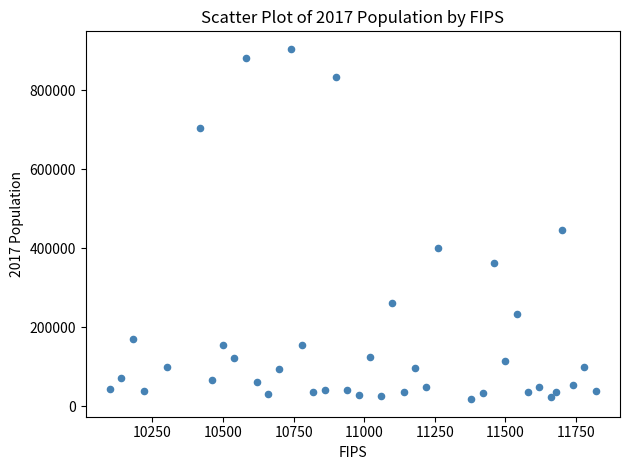

What Y value in the scatter plot is closest to 461313?

445625